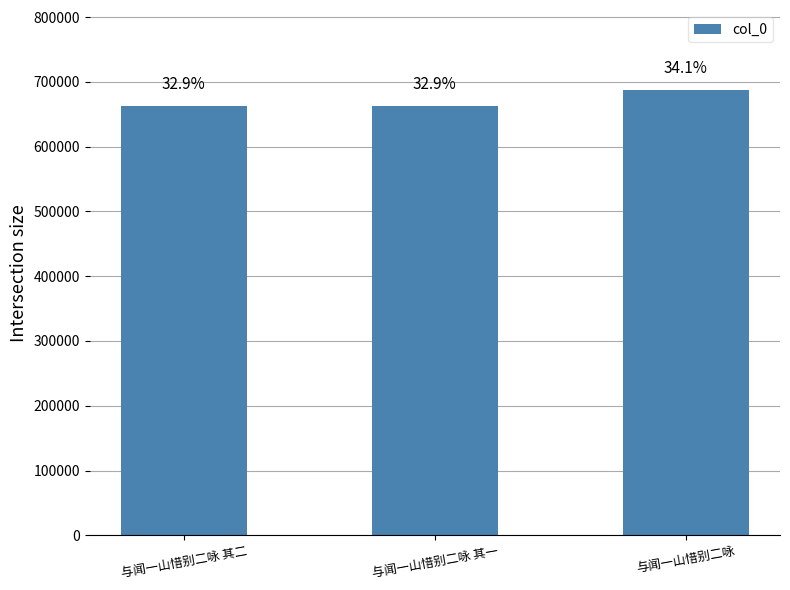

How many bars are there in total?

3